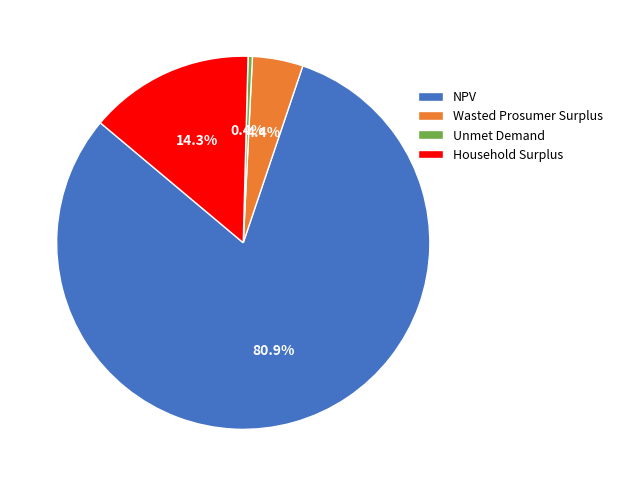

Does any single category account for the majority?

Yes